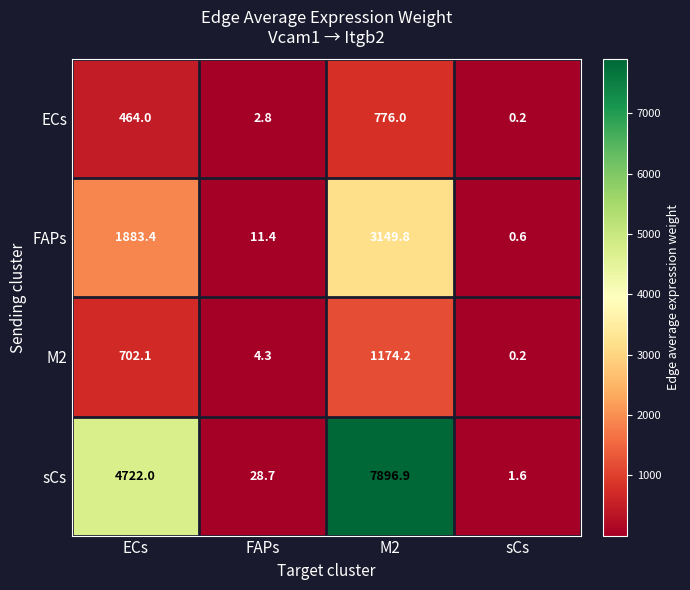

At which label is ECs closest to 388?

ECs